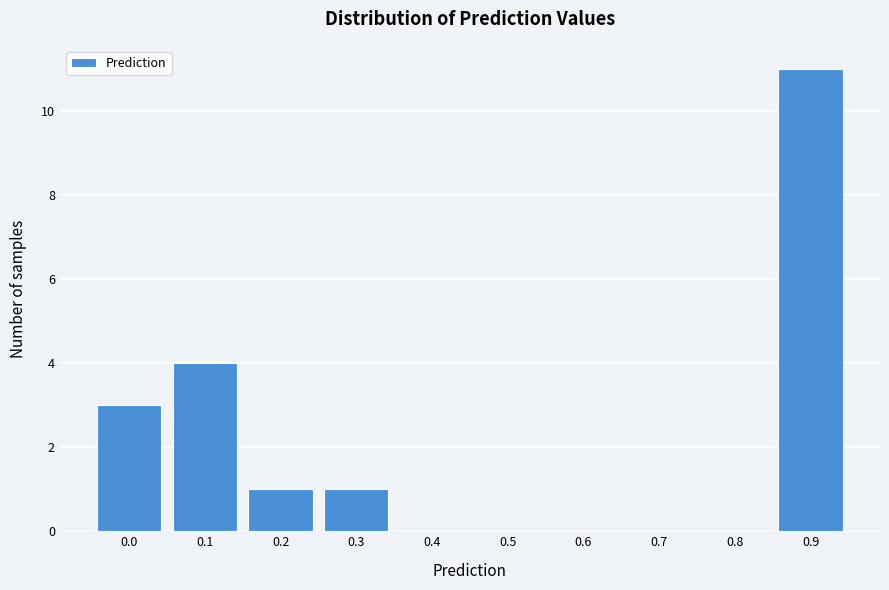

Reading left to right, list all the values displayed in this chart.

0.0=3	0.1=4	0.2=1	0.3=1	0.4=0	0.5=0	0.6=0	0.7=0	0.8=0	0.9=11